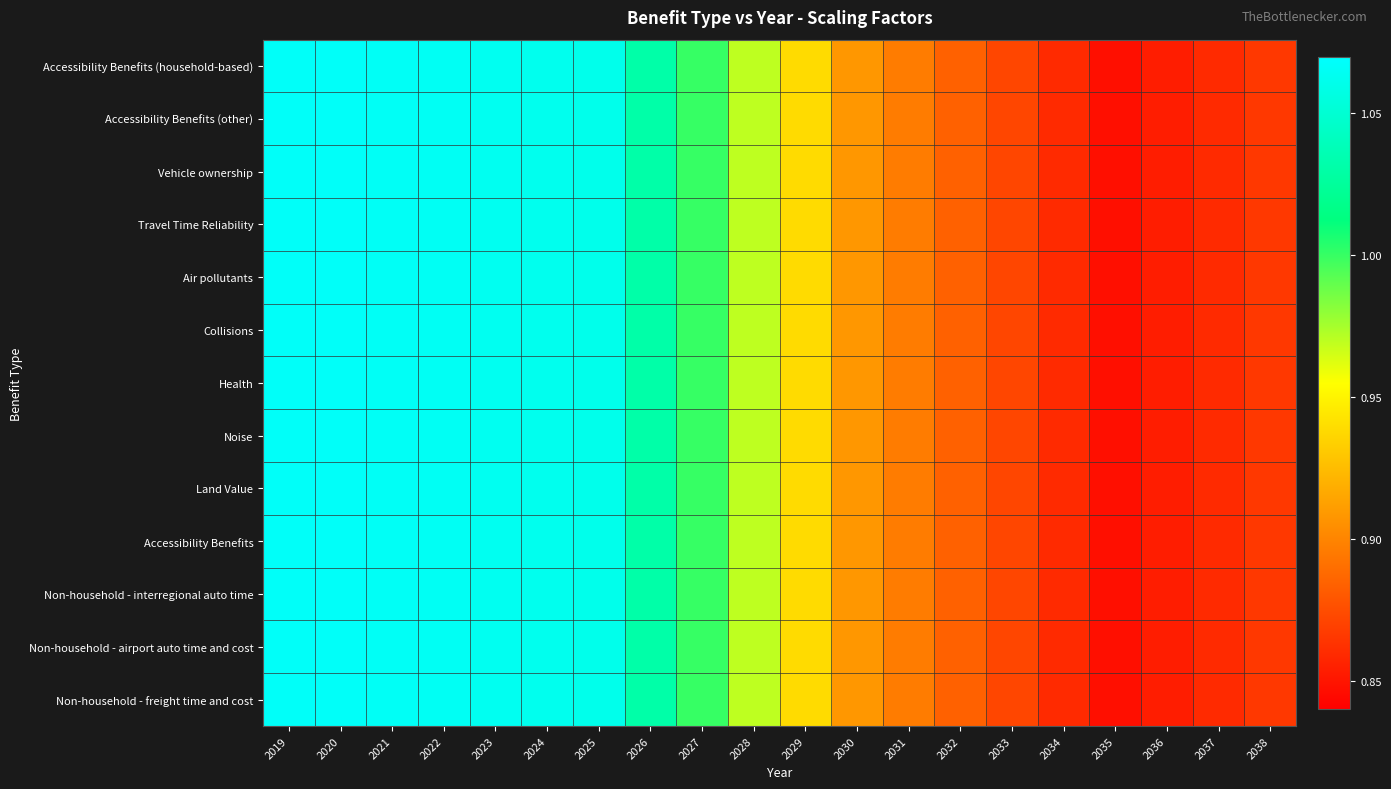

List the series in order of their peak value, lowest first.

Accessibility Benefits (household-based), Accessibility Benefits (other), Vehicle ownership, Travel Time Reliability, Air pollutants, Collisions, Health, Noise, Land Value, Accessibility Benefits, Non-household - interregional auto time, Non-household - airport auto time and cost, Non-household - freight time and cost